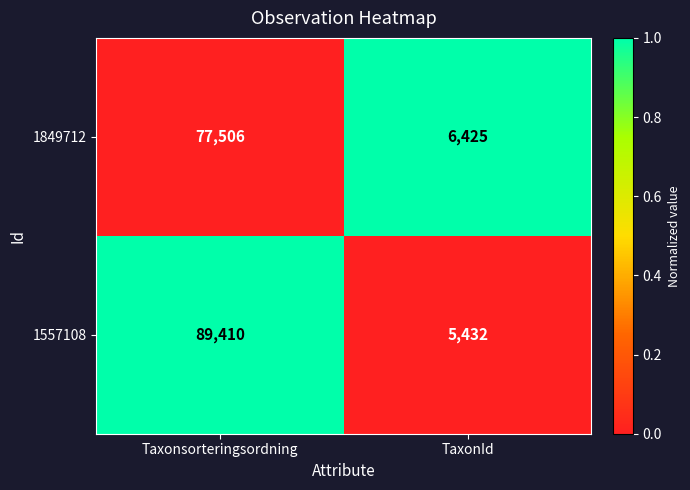

Reading left to right, transcribe all the data shown in this chart.

1849712: Taxonsorteringsordning=77506	TaxonId=6425
1557108: Taxonsorteringsordning=89410	TaxonId=5432